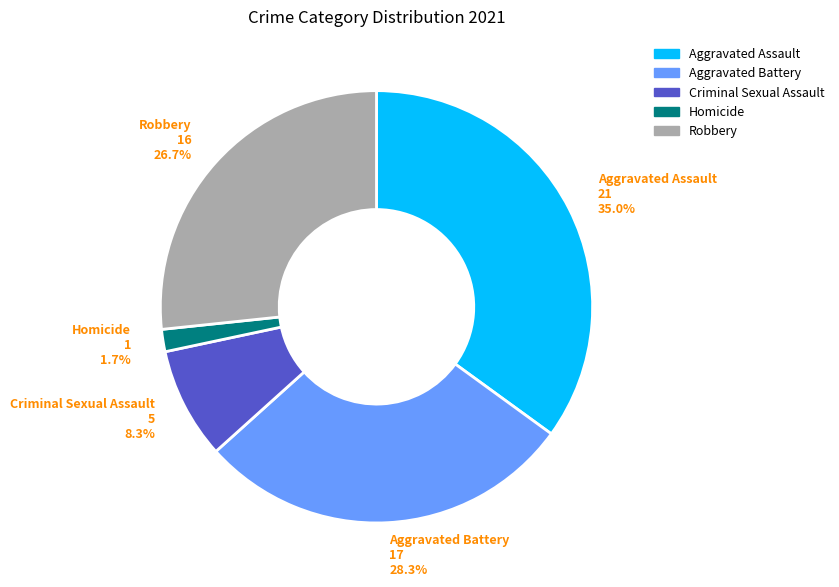

To the nearest percent, what is the difference between the largest and smallest slice percentages?

33%